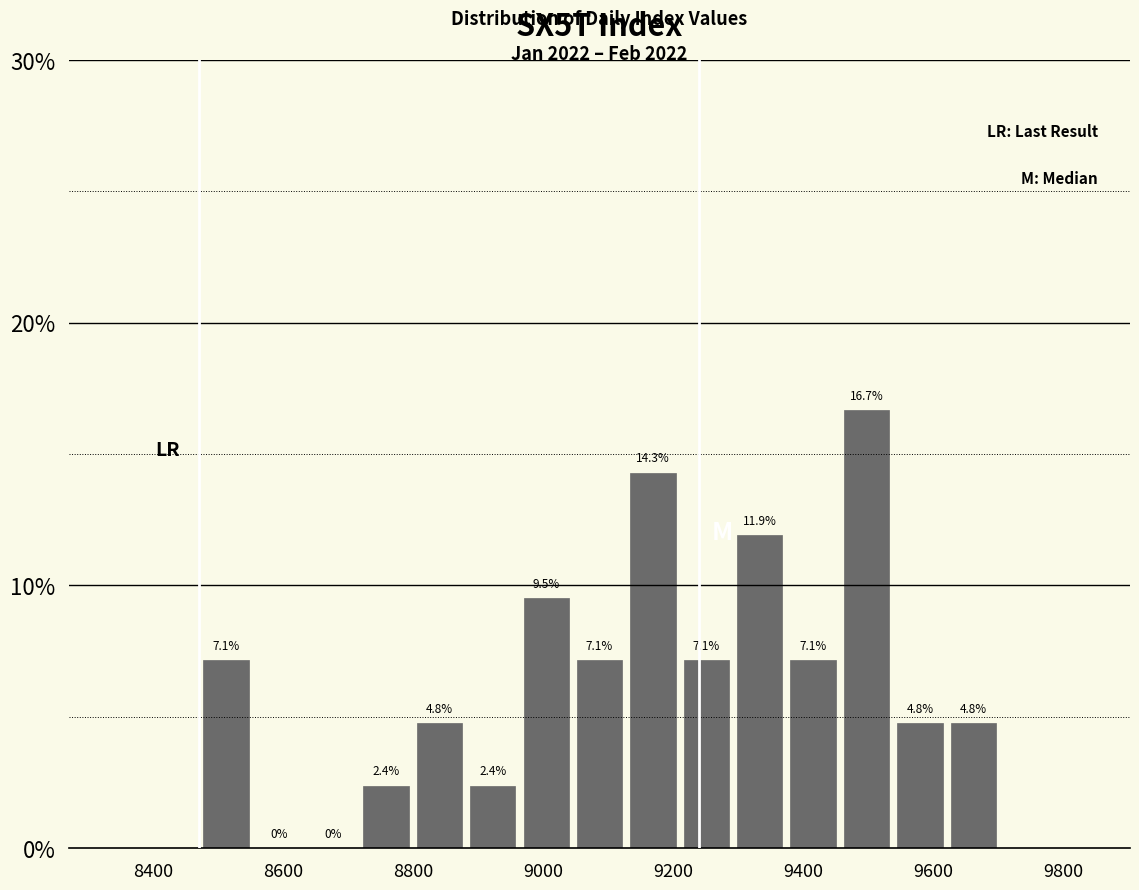

Reading left to right, list every bar in this chart as the range it spans on the x-axis followed by its height. The bar edges are not printed on the chart, so give them approximately, as read against the axis.

8480 to 8560: 7.1
8560 to 8640: 0.0
8640 to 8720: 0.0
8720 to 8800: 2.4
8800 to 8880: 4.8
8880 to 8960: 2.4
8960 to 9040: 9.5
9040 to 9120: 7.1
9120 to 9200: 14.3
9200 to 9300: 7.1
9300 to 9380: 11.9
9380 to 9460: 7.1
9460 to 9540: 16.7
9540 to 9620: 4.8
9620 to 9700: 4.8